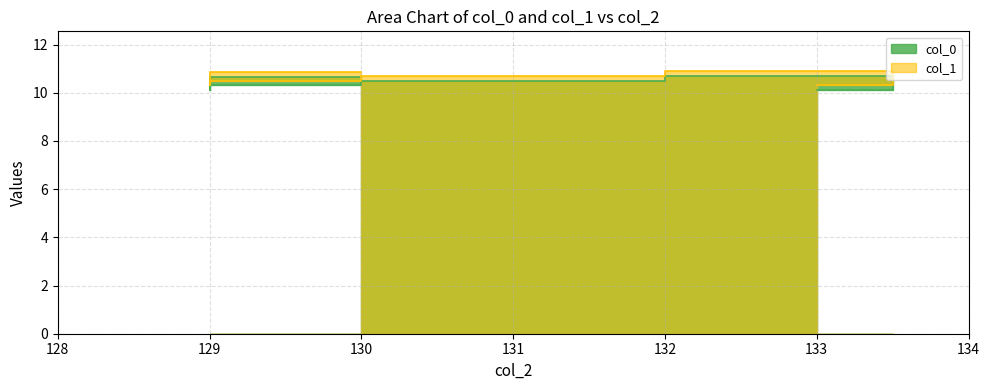

What is the average value of the col_1 series?

10.6